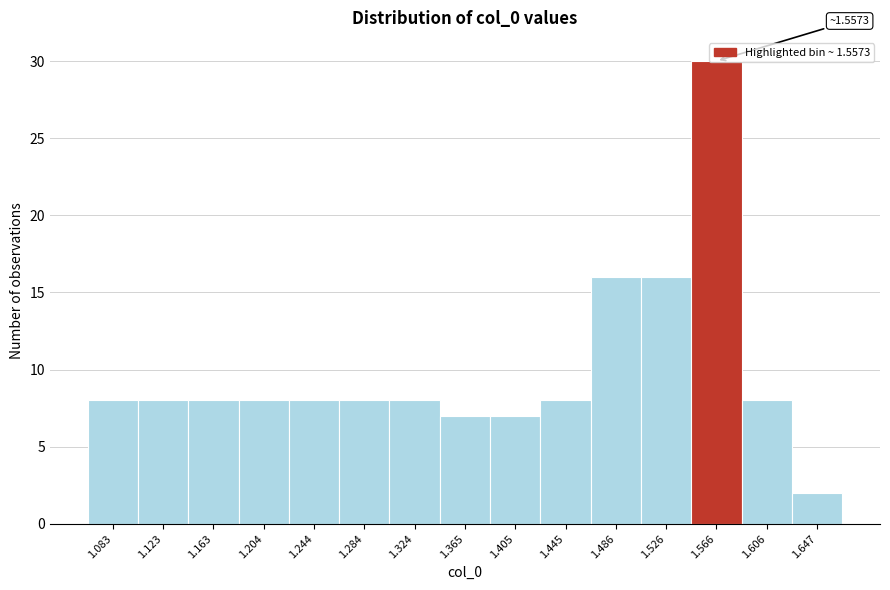

Over which range of the x-axis is the bar tallest?

1.545 to 1.585